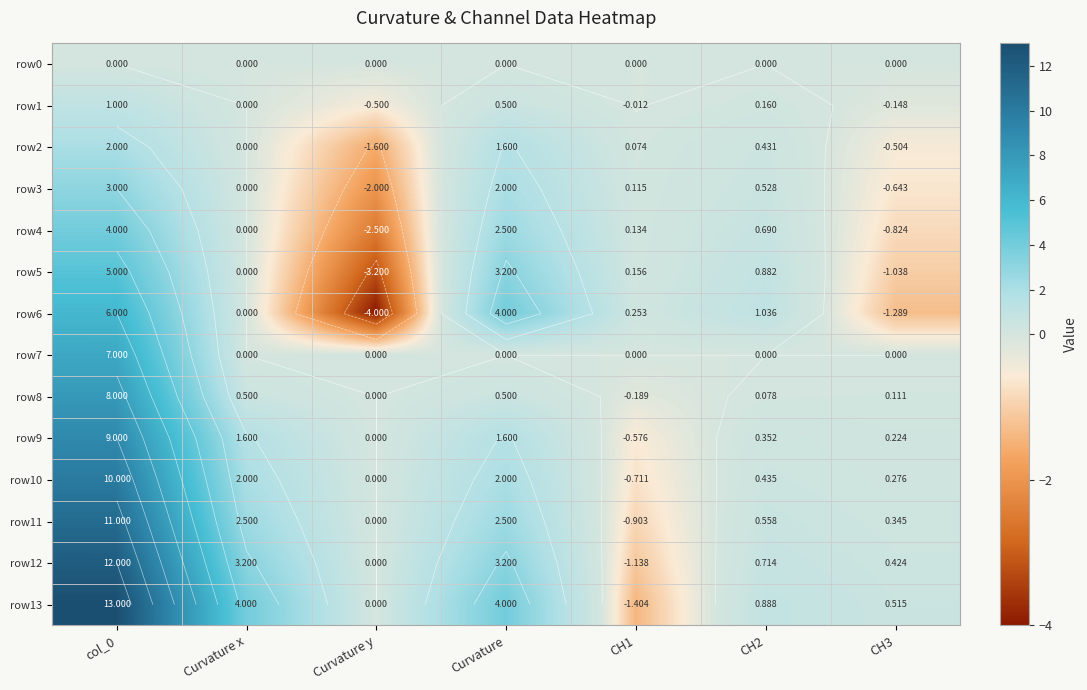

What is the lowest value of the row2 series?

-1.6